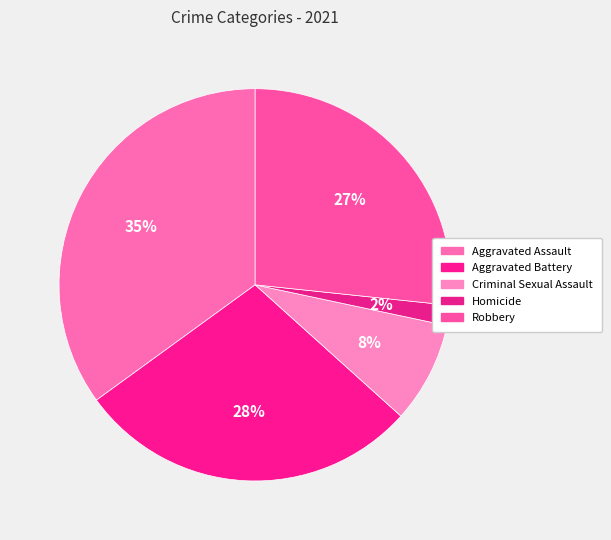

Between Criminal Sexual Assault and Homicide, which is larger?

Criminal Sexual Assault